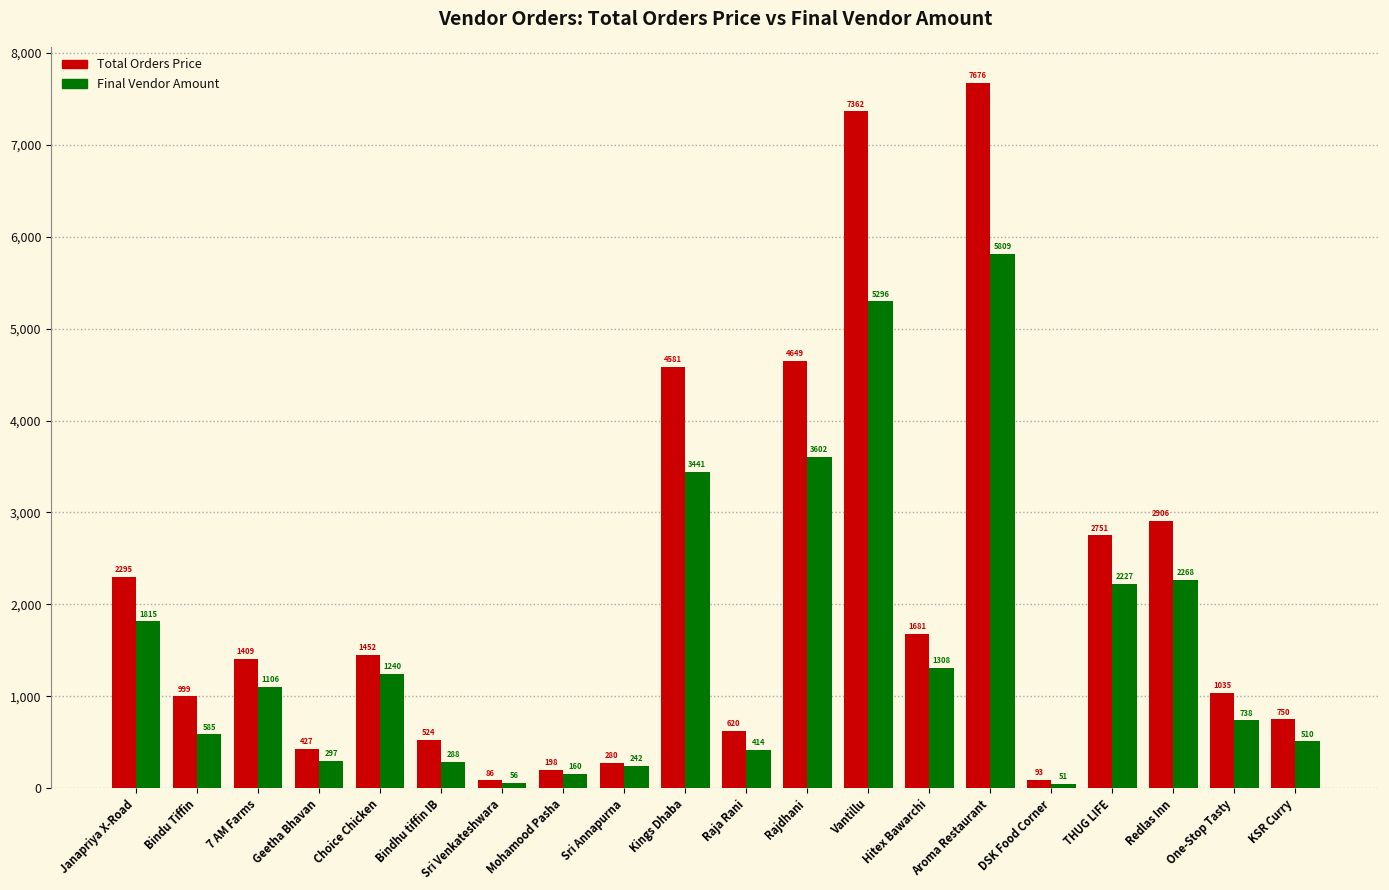

At DSK Food Corner, list the series in order from largest to smallest.

Total Orders Price, Final Vendor Amount